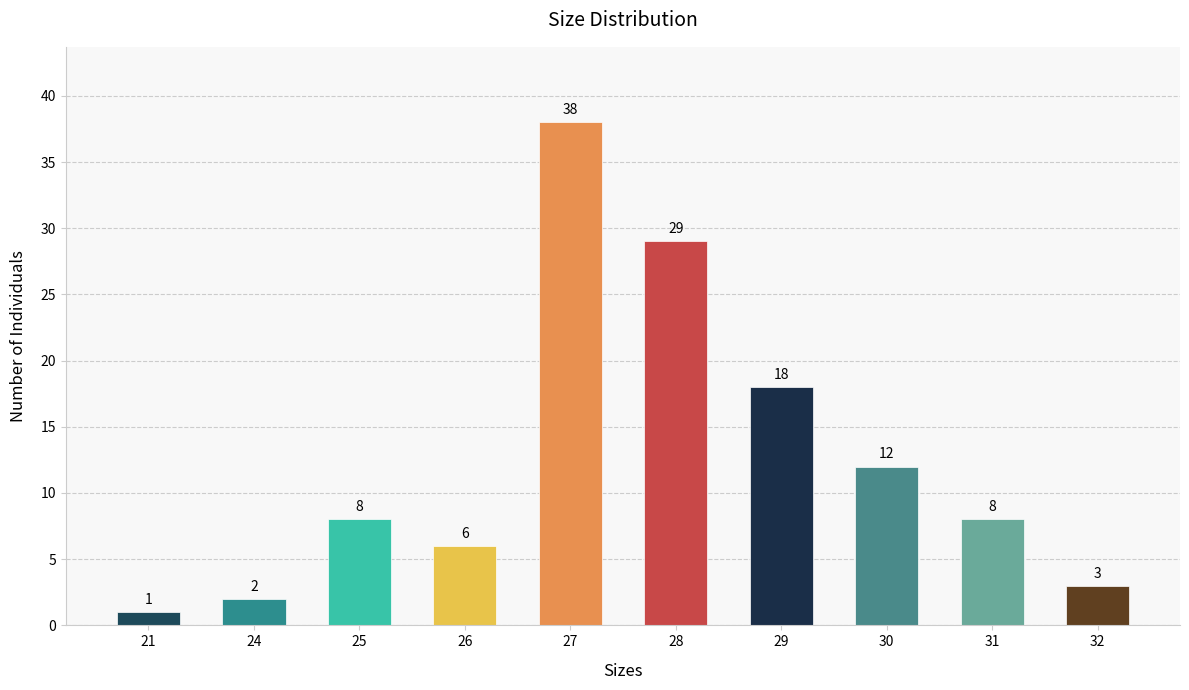

What is the difference between the second highest and minimum values?

28